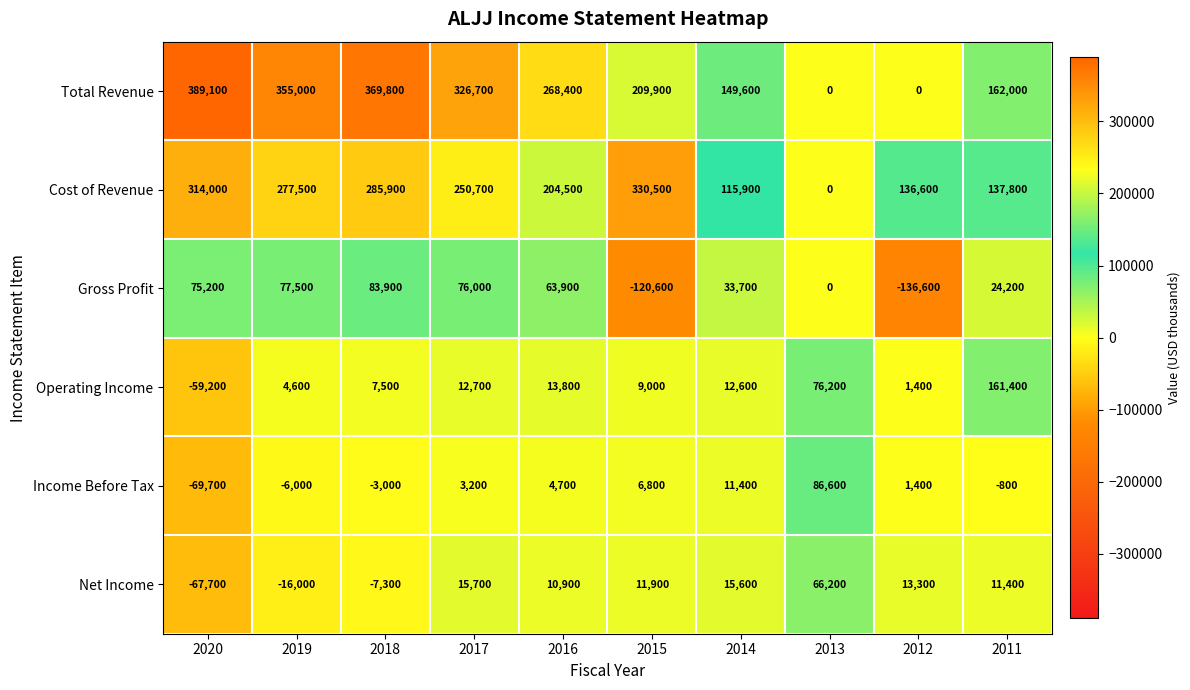

What is the total value across all series at 2011?

496000